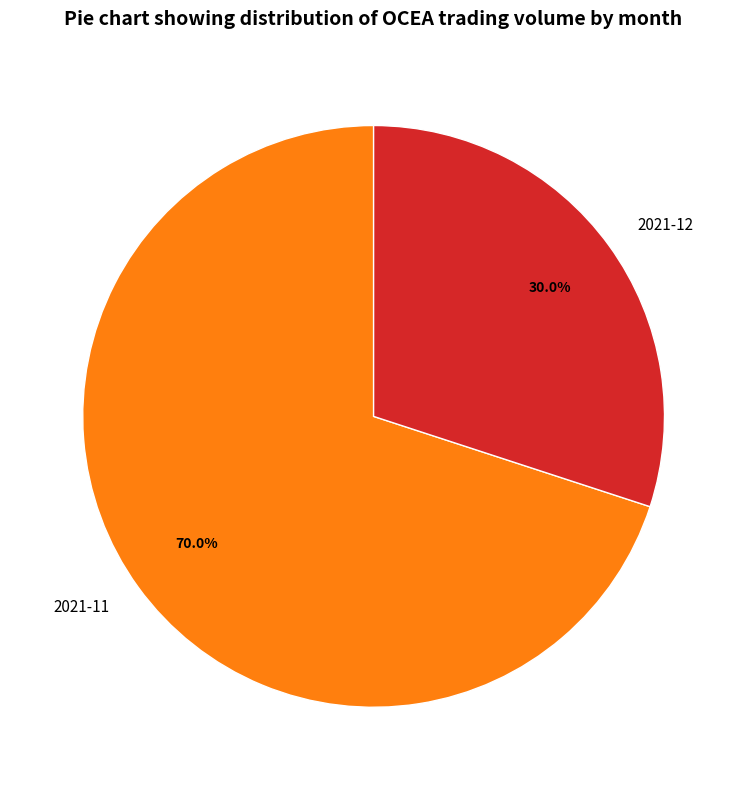

Count the number of slices in the pie.

2